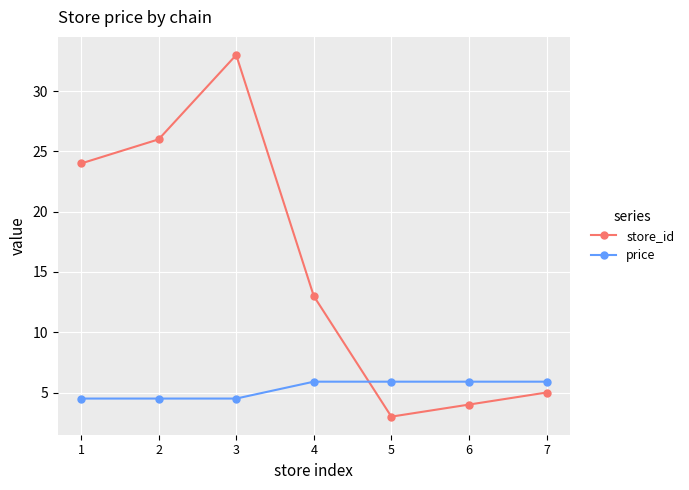

The price series shows 7.6 at 2. True or false?

False